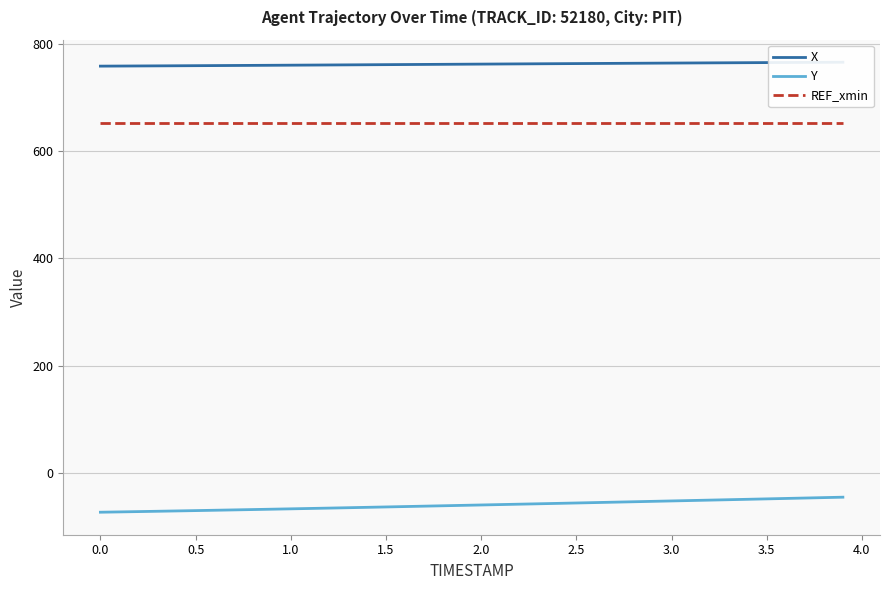

True or false: REF_xmin and Y cross at least once.

False